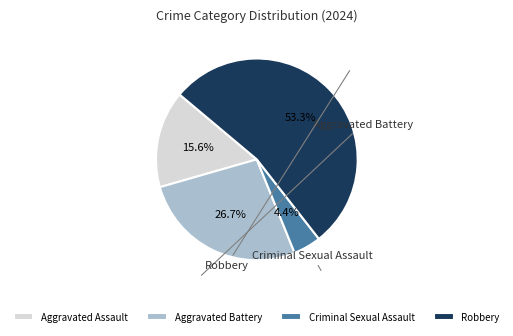

How many slices are in this pie chart?

4